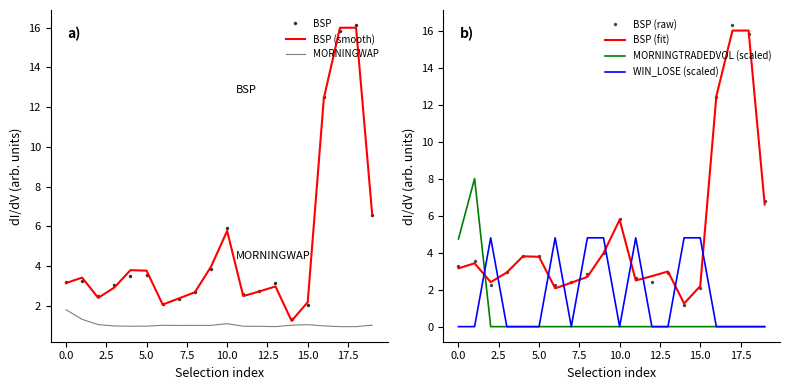

At which label does BSP first exceed 3?

0.0